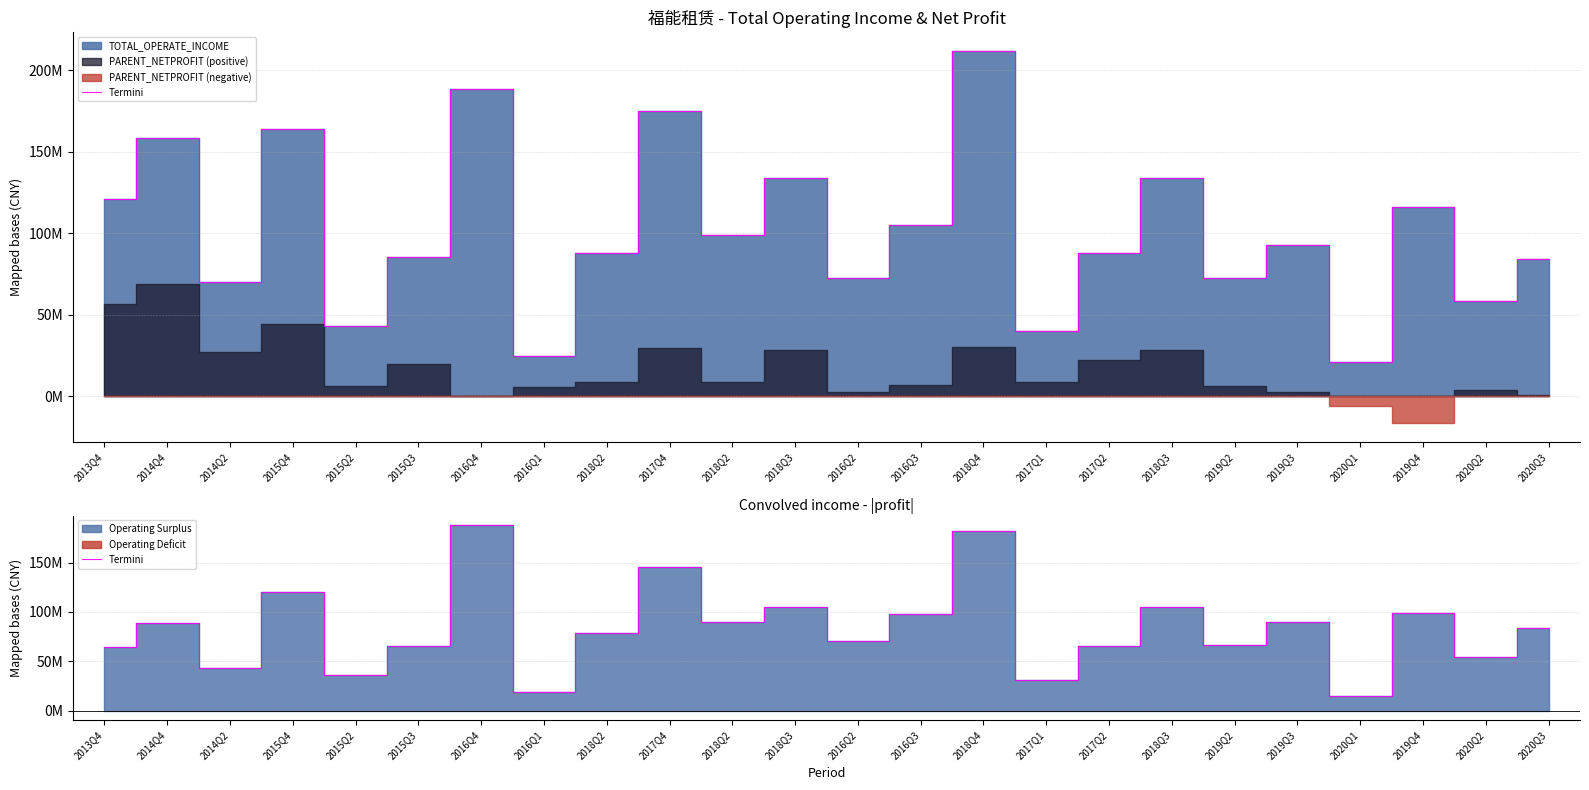

What is the sum of the values at 2020Q1 and 2018Q2?

94019952.6